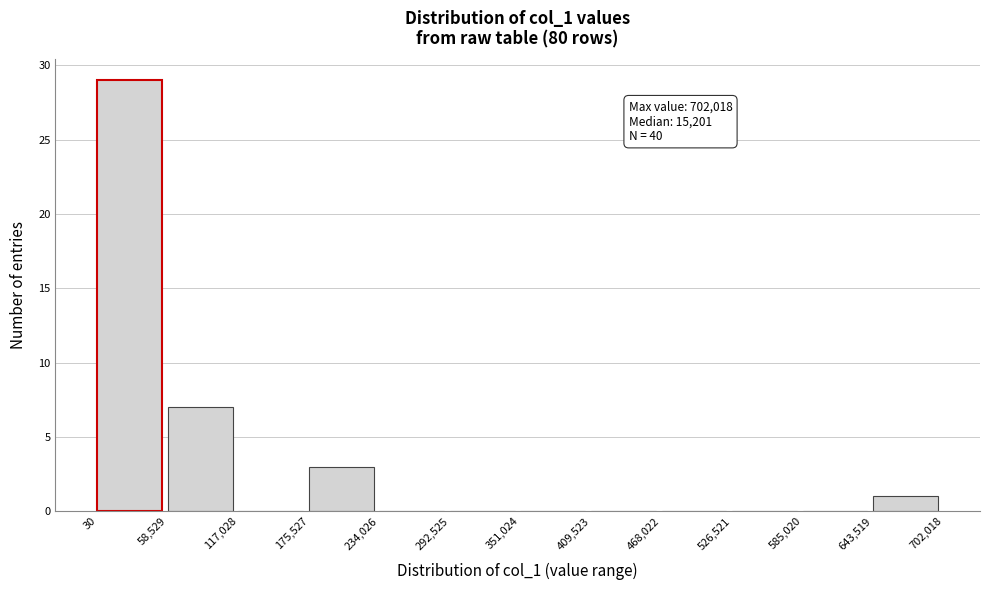

Which range on the x-axis has the tallest bar?

30 to 58,529